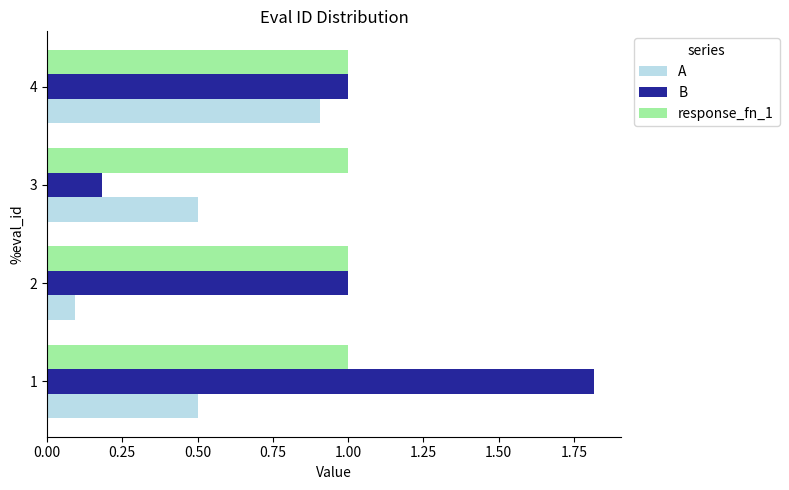

Between 1 and 3, which series saw the biggest shift?

B